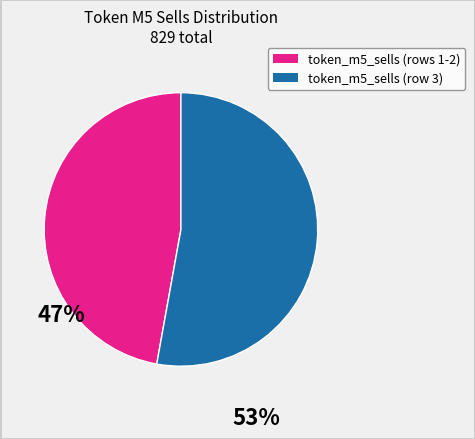

Is there a majority slice in this chart?

Yes